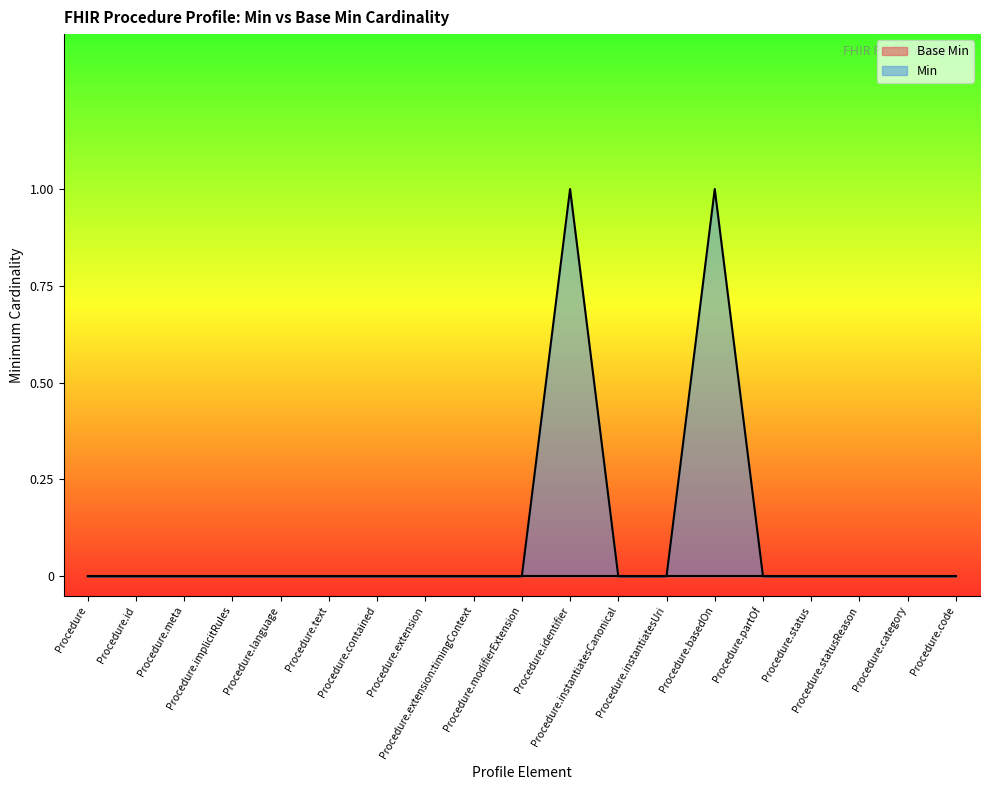

The value at Procedure.implicitRules is 0. True or false?

True